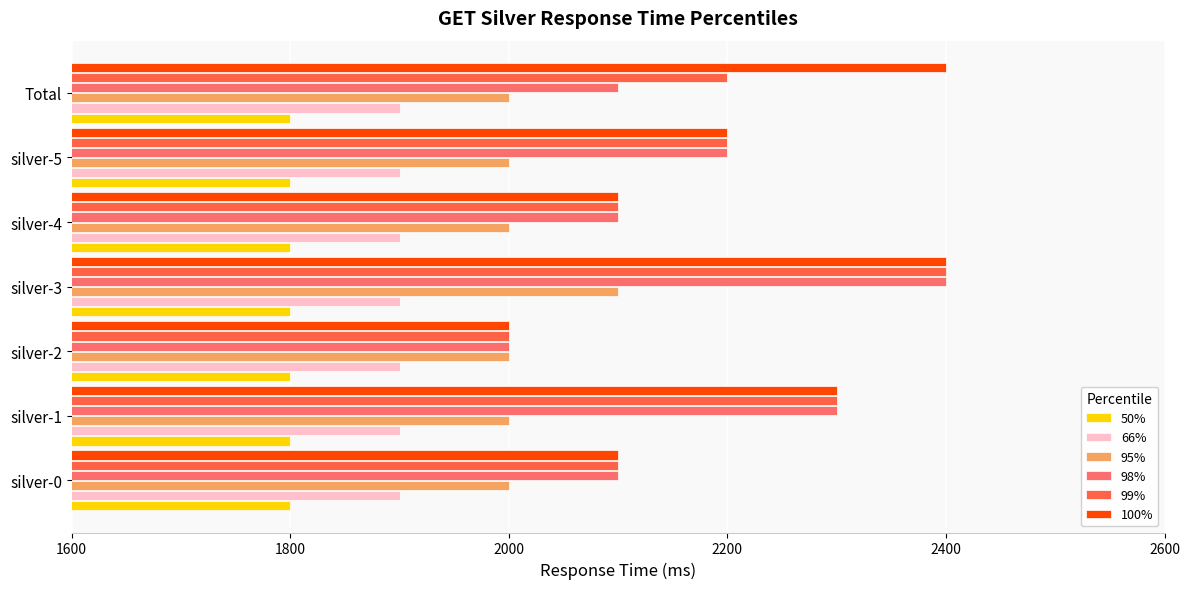

The 50% series shows 800 at silver-0. True or false?

False